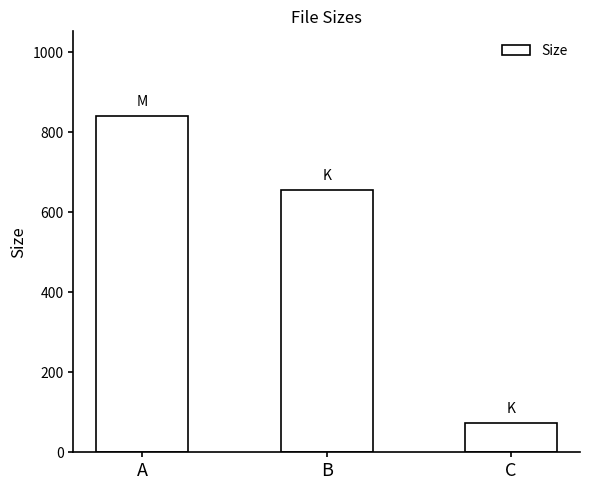

True or false: the data shows 657.0 at B.

True